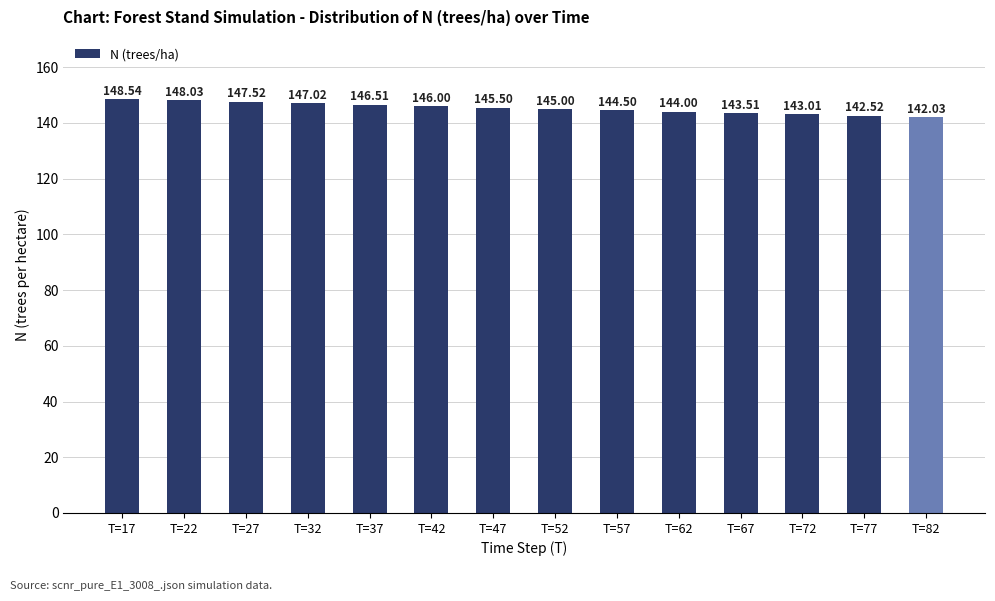

Reading right to left, transcribe all the data shown in this chart.

T=82=142.0	T=77=142.5	T=72=143.0	T=67=143.5	T=62=144.0	T=57=144.5	T=52=145.0	T=47=145.5	T=42=146.0	T=37=146.5	T=32=147.0	T=27=147.5	T=22=148.0	T=17=148.5